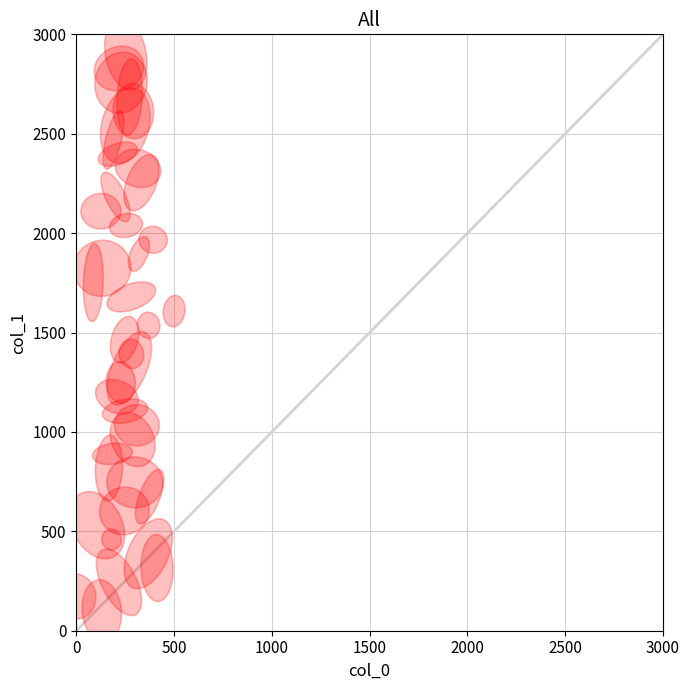

What is the range of Y values (max minus min)?

2800.0